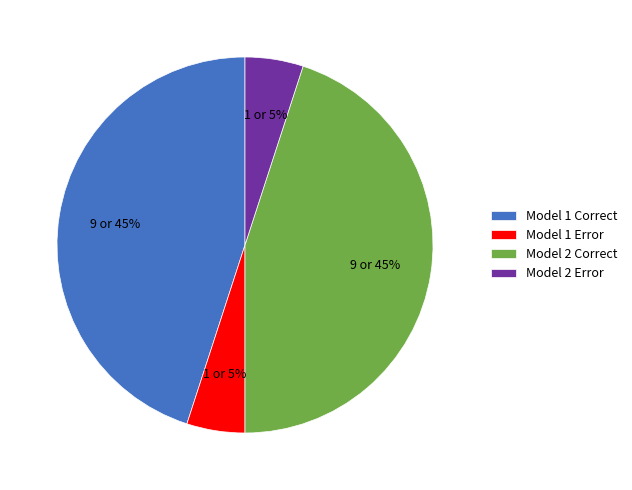

Is there a majority slice in this chart?

No